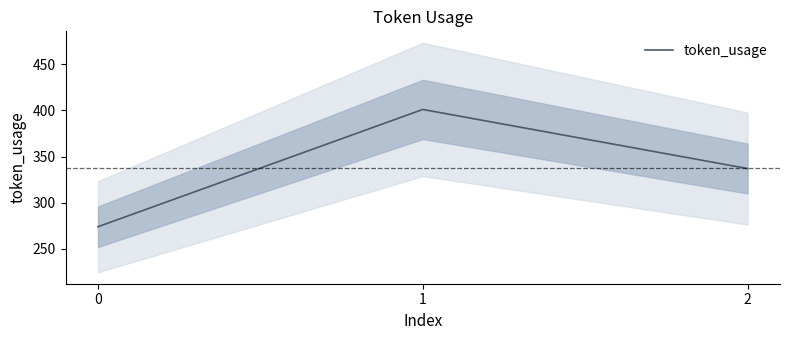

Count the values in the range 274 to 401.

3